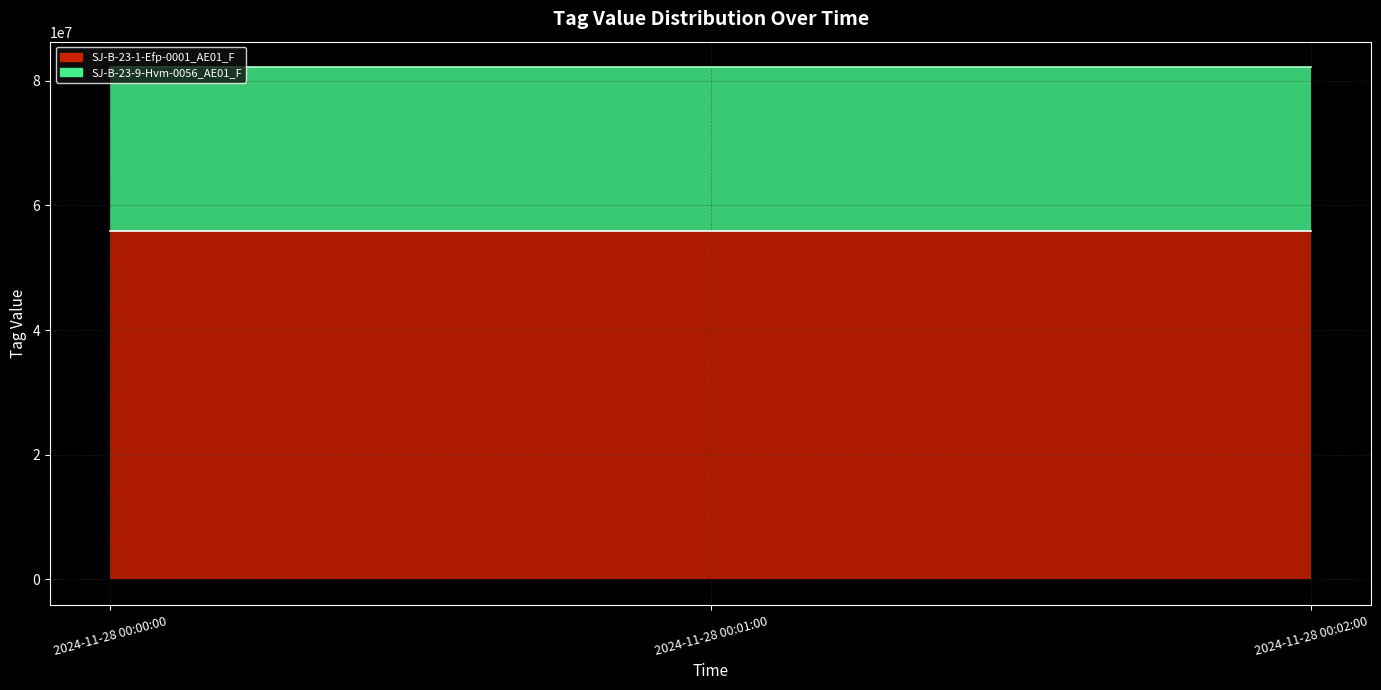

What is the sum of the SJ-B-23-9-Hvm-0056_AE01_F values at 2024-11-28 00:00:00 and 2024-11-28 00:01:00?

52491600.0